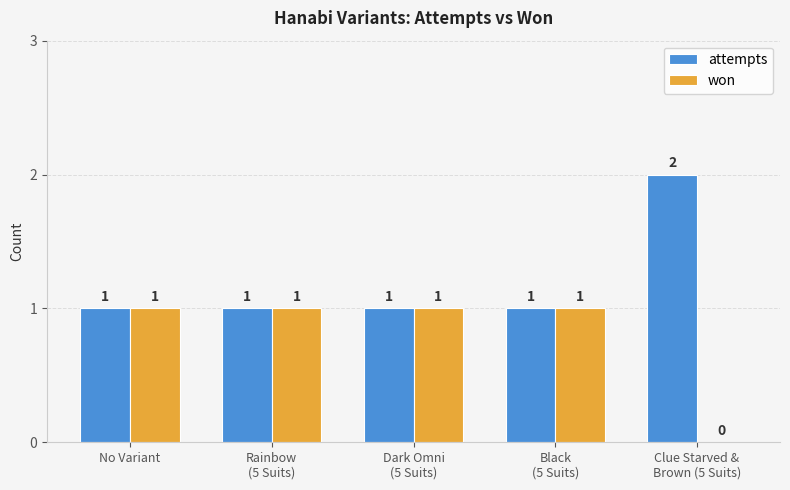

What is the sum of all attempts values?

6